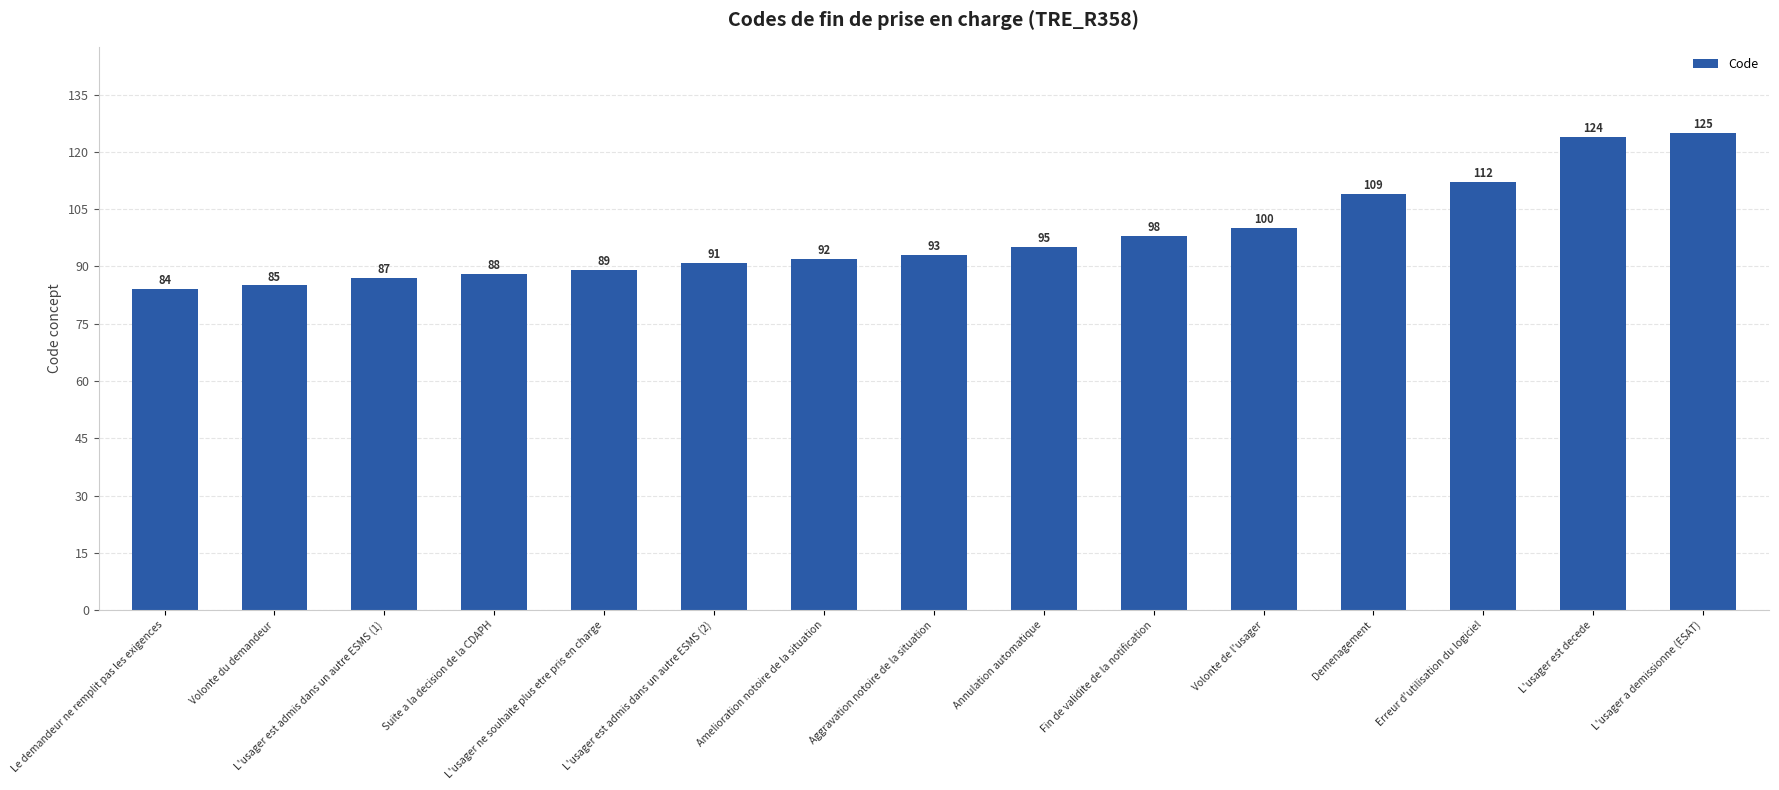

The value at Volonte de l'usager is 37. True or false?

False